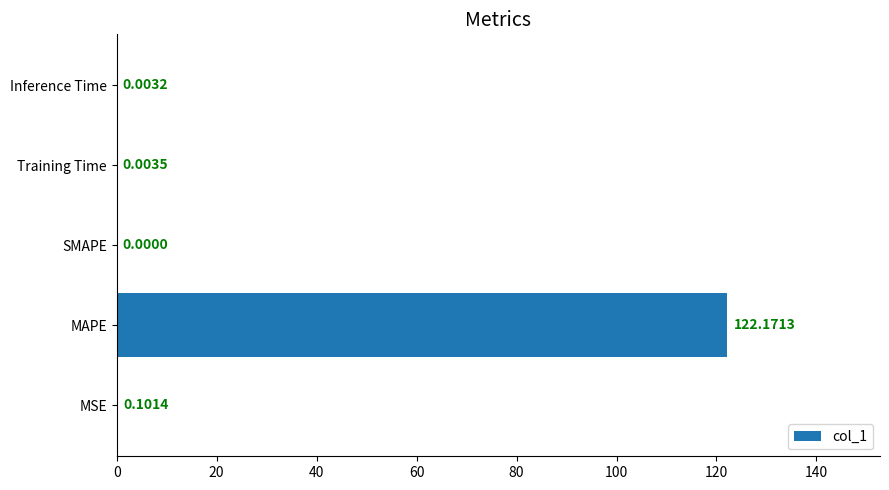

What is the sum of all values?

122.3